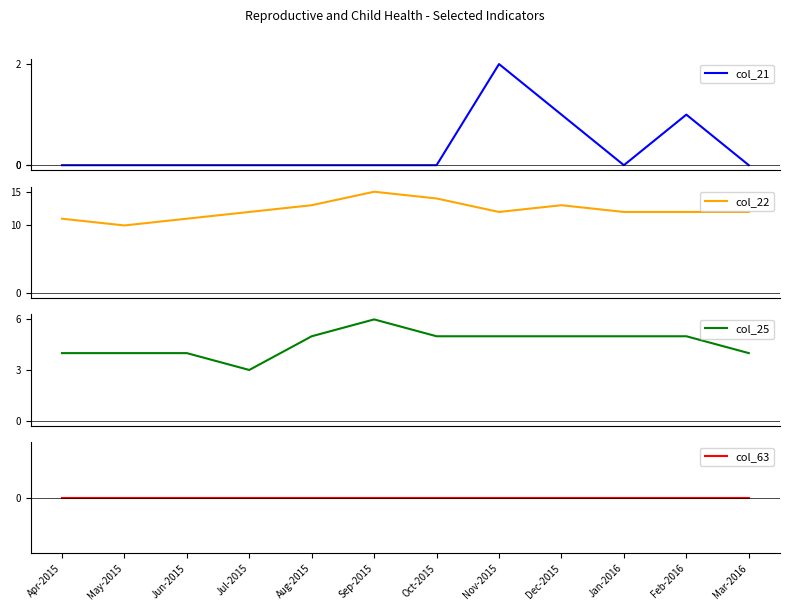

At Dec-2015, list the series in order from smallest to largest.

col_63, col_21, col_25, col_22